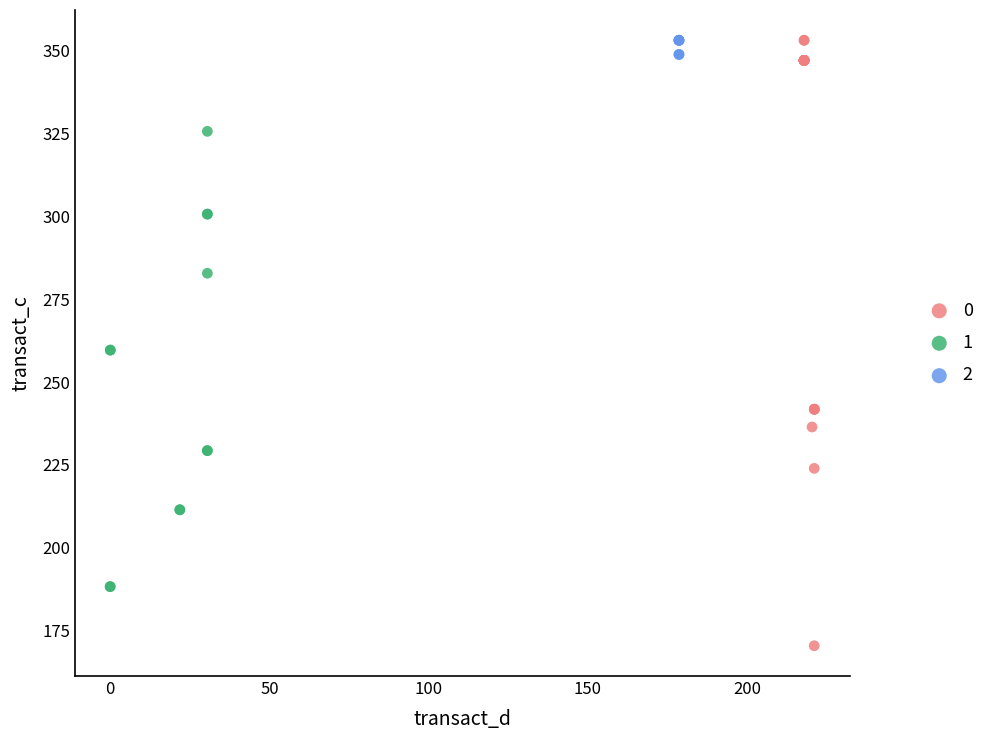

What are all the series names shown in the legend?

0, 1, 2